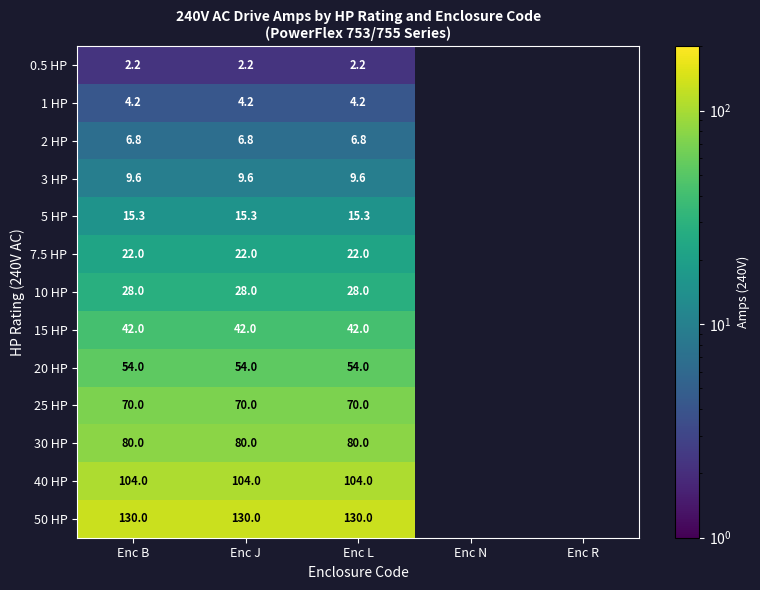

True or false: 20 HP has a value of 15.2 at Enc J.

False